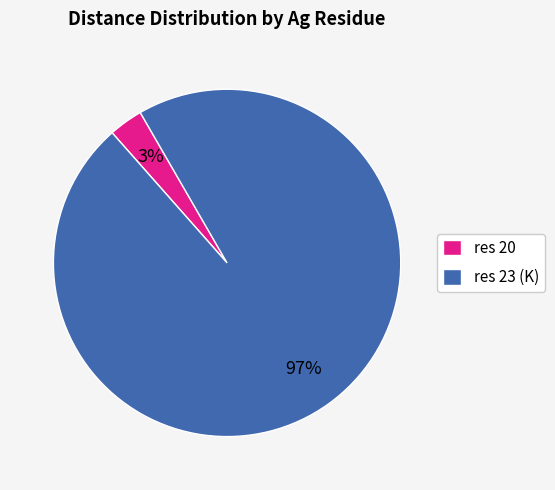

To the nearest percent, what is the difference between the largest and smallest slice percentages?

94%